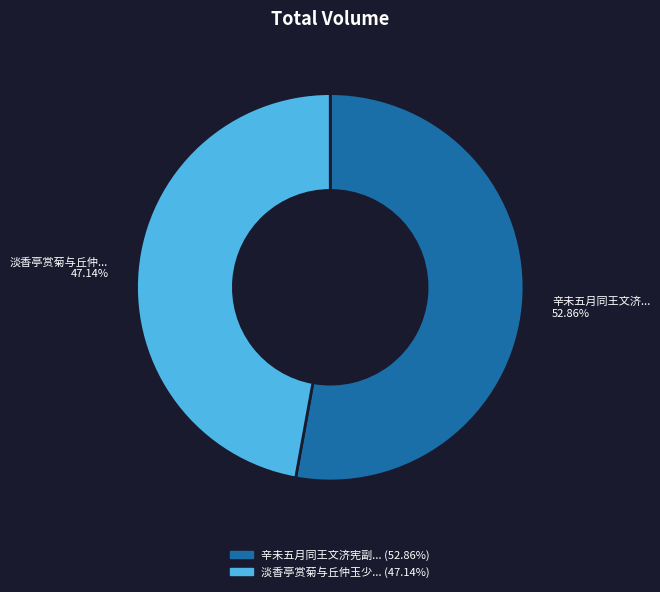

Is there any slice that represents more than half of the pie?

Yes